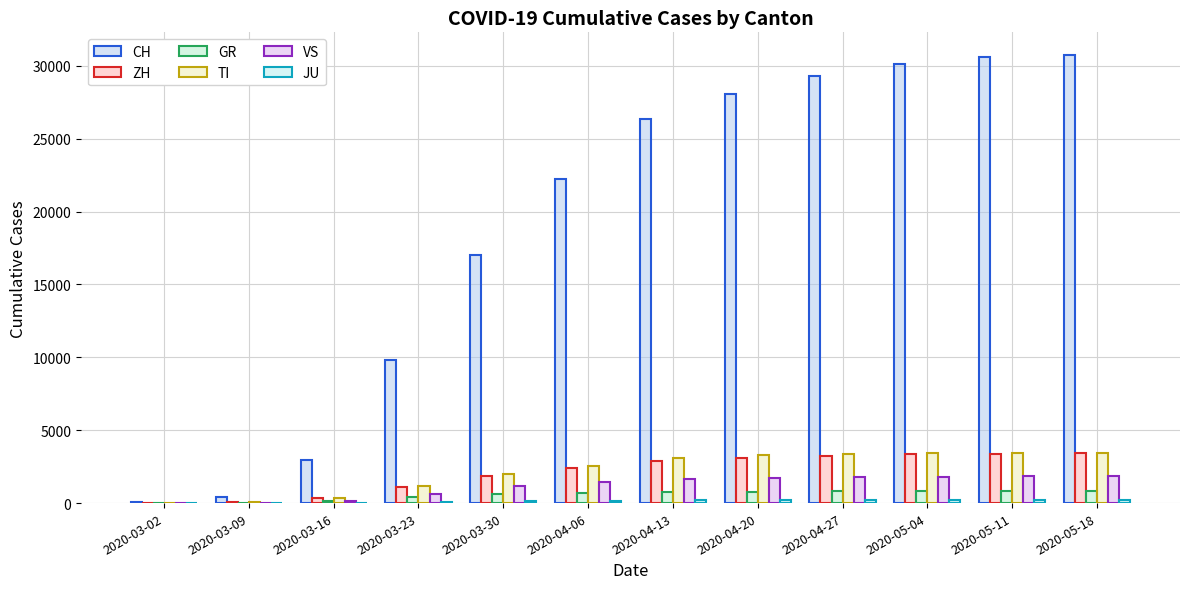

Where does the ZH series first go above 2879?

2020-04-20